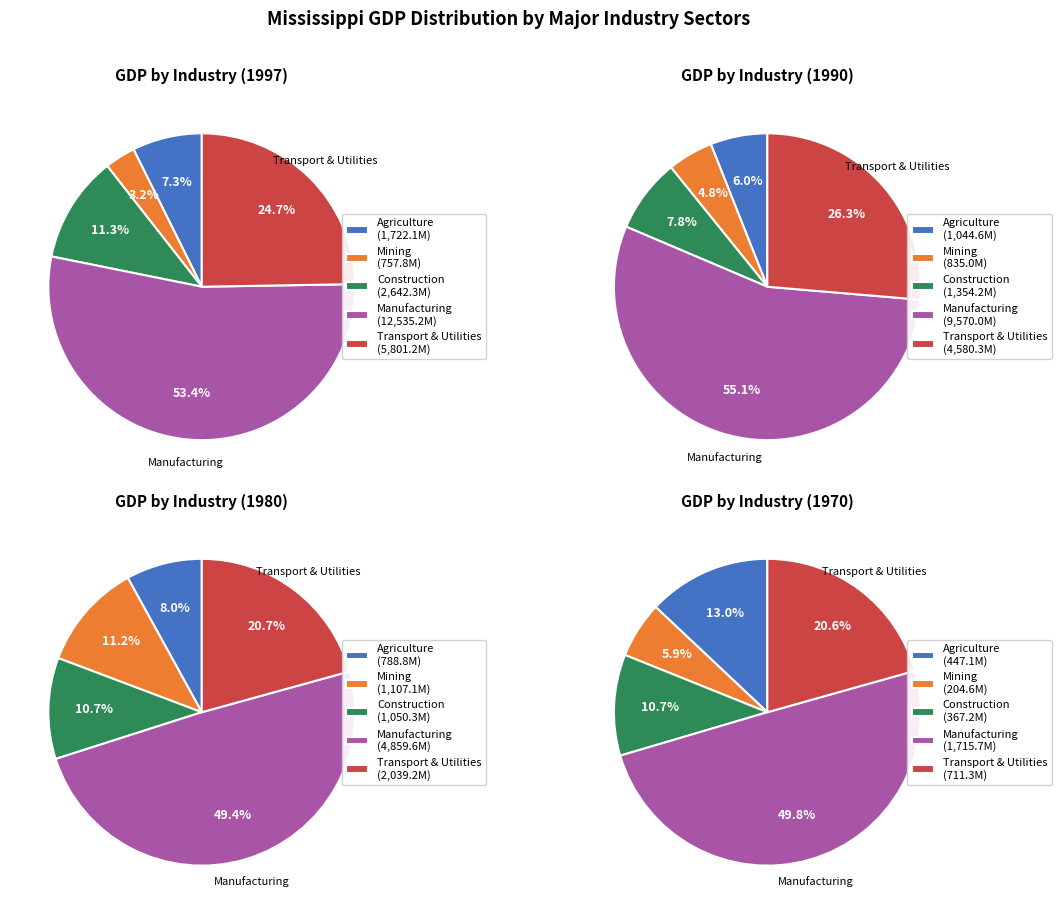

To the nearest percent, what is the difference between the Manufacturing and Agriculture, forestry, and fishing slice percentages?

46%